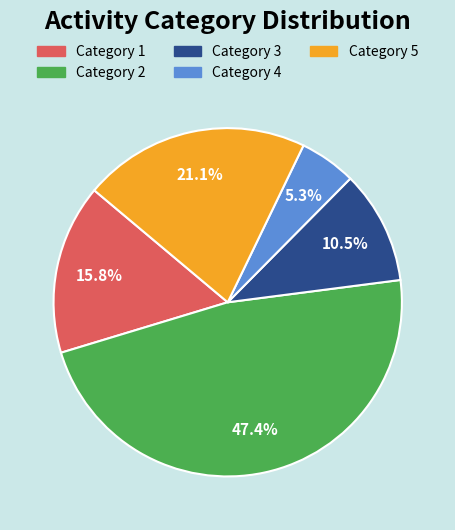

What is the ratio of the value at Category 1 to the value at Category 3?

1.5